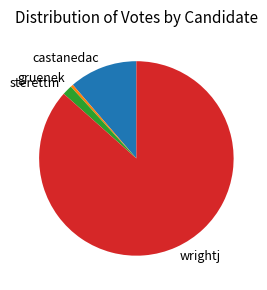

What is the ratio of the value at sterettm to the value at castanedac?

0.1